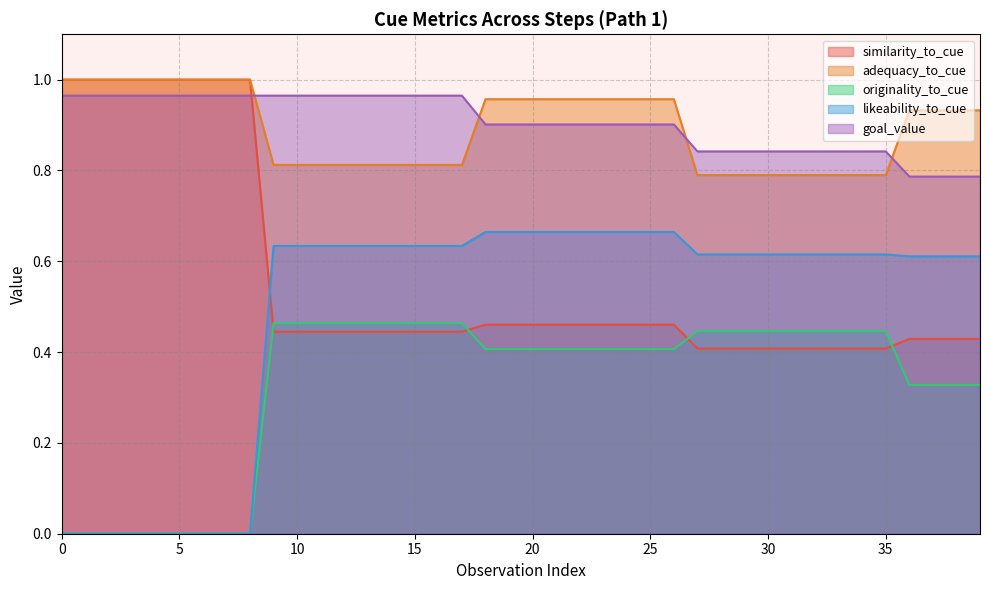

Which series has the widest spread of values?

likeability_to_cue